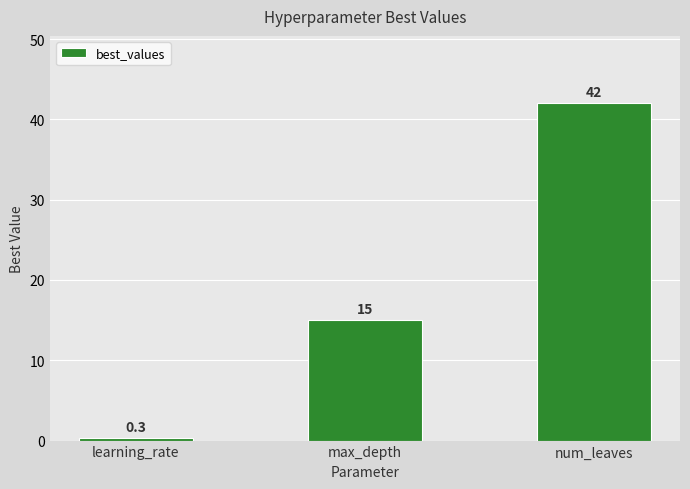

What is the label of the 1st bar from the right?

num_leaves